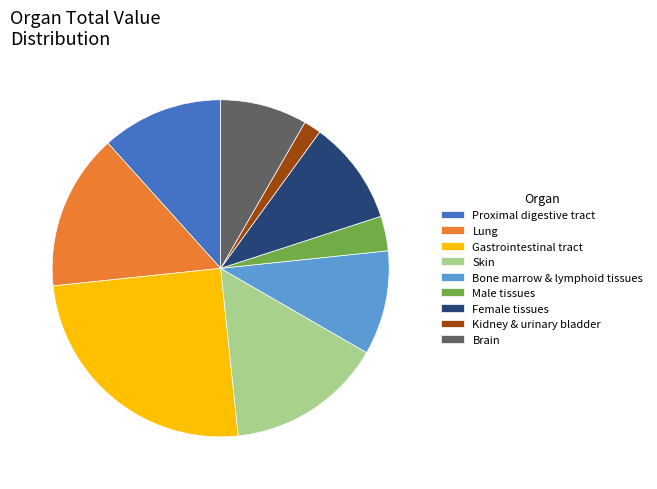

What is the ratio of the value at Gastrointestinal tract to the value at Lung?

1.7